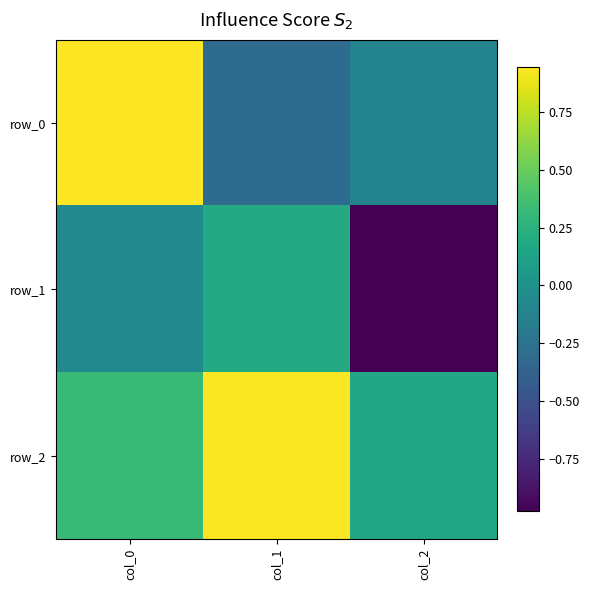

What is the difference between the highest and lowest values at col_1?

1.2